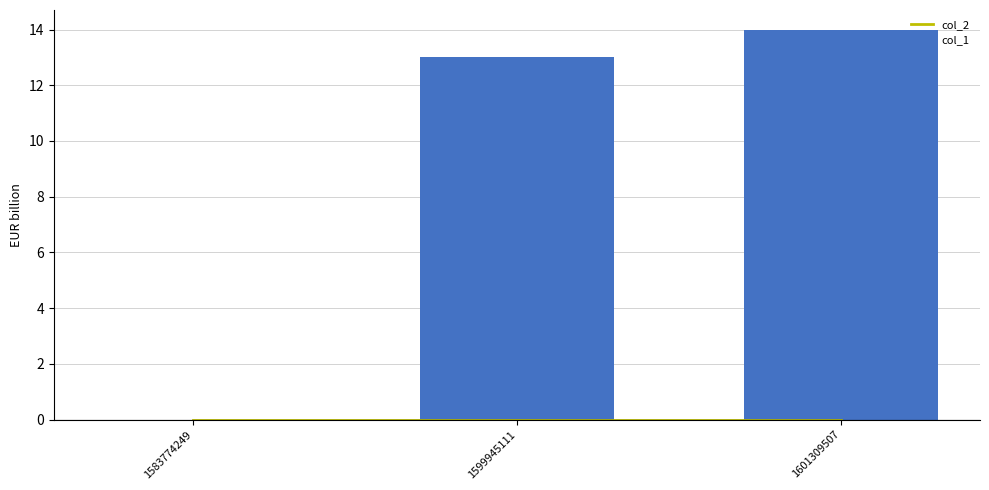

Reading left to right, what are all the values shown in this chart?

col_2: 0	0	0
col_1: 0	13	14